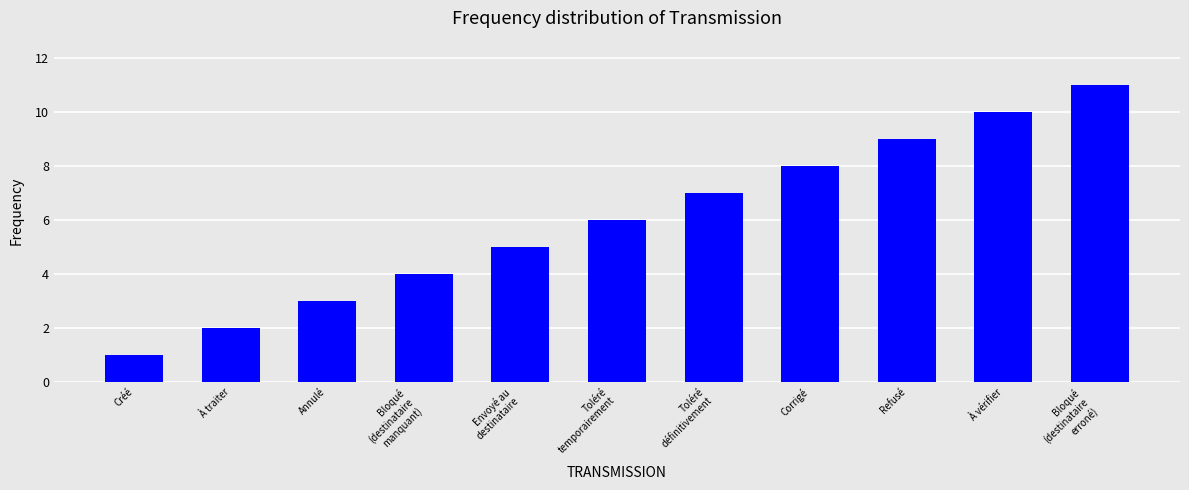

True or false: the data shows 10 at À vérifier.

True